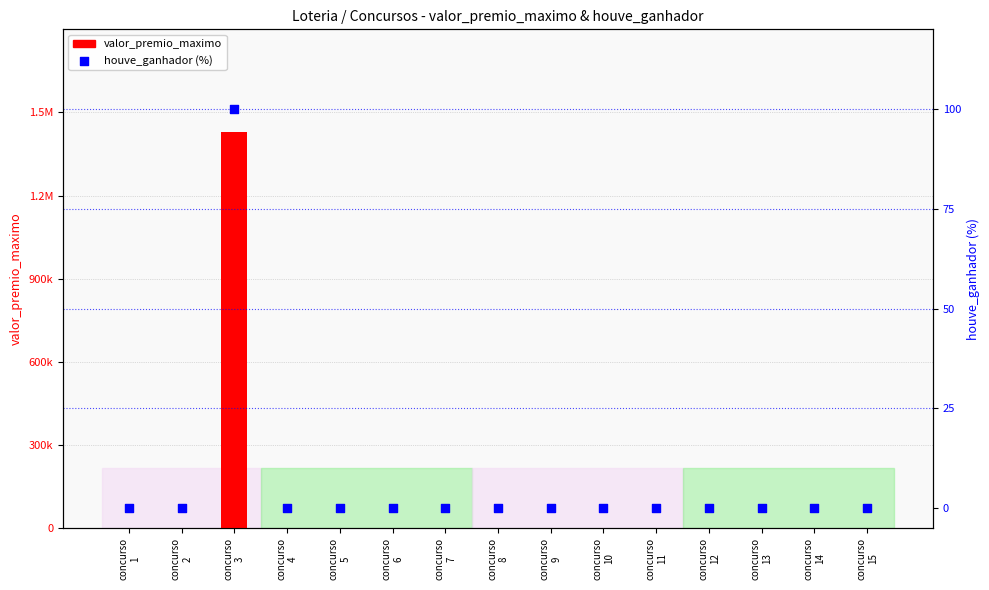

At which category is the sum across all series the highest?

concurso
3